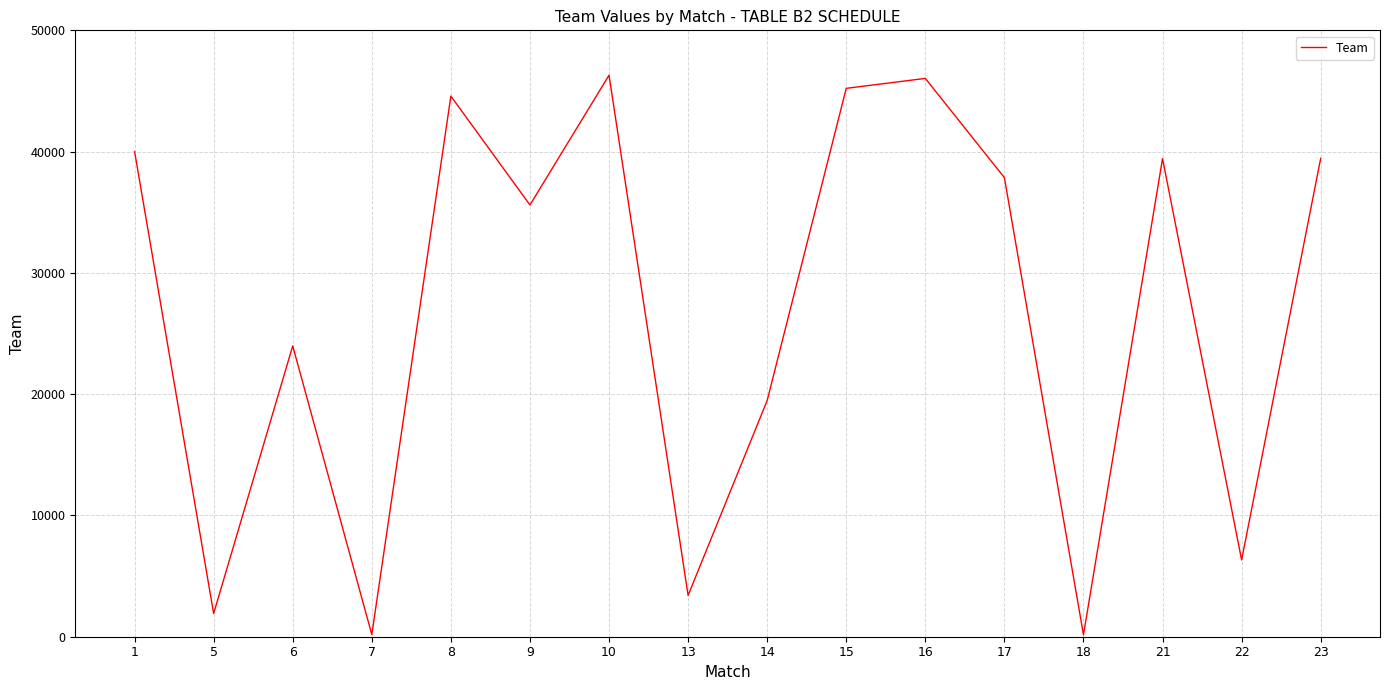

Is it true that the value at 23 is 54873?

False